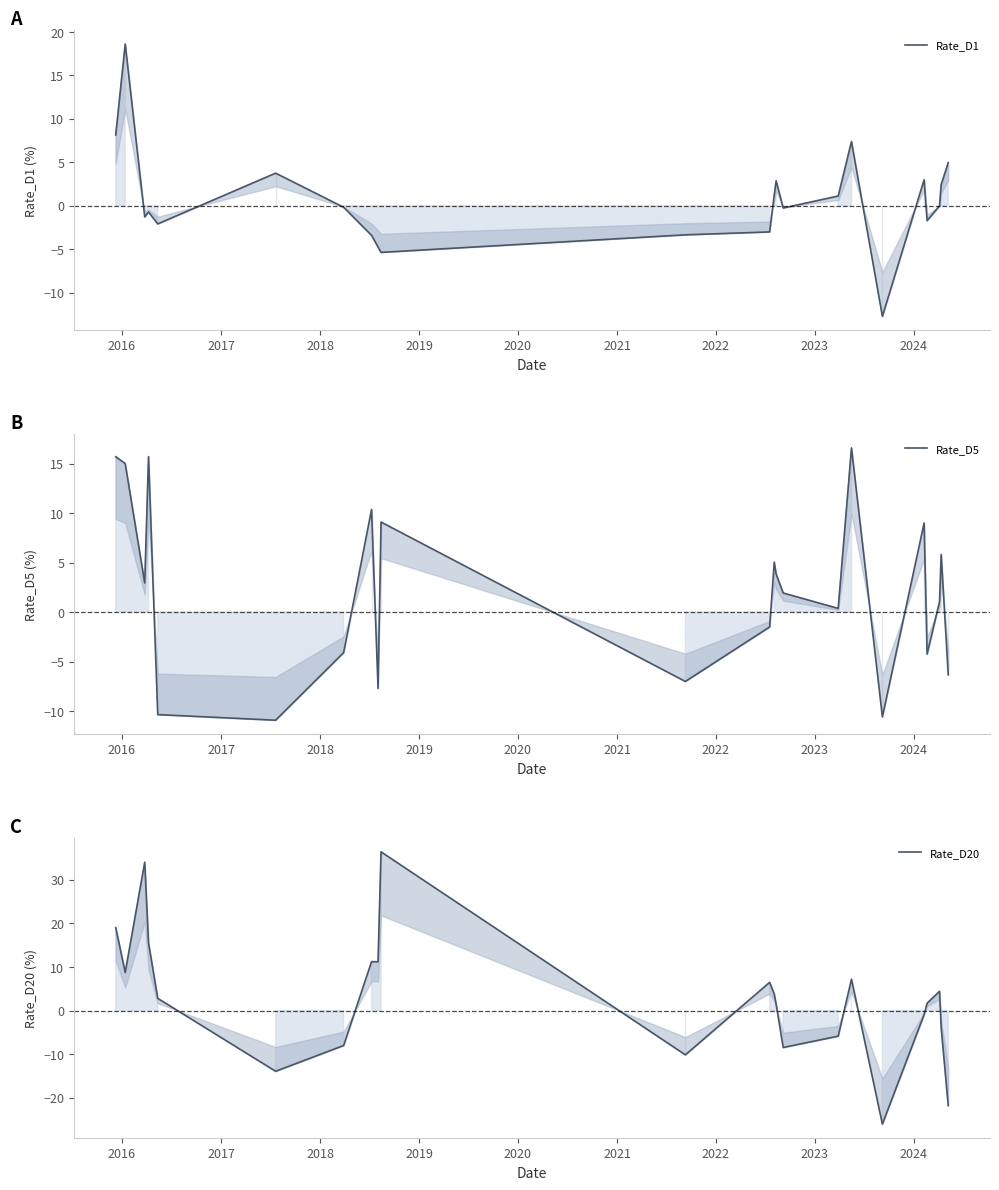

What value does the Rate_D5 series have at 2016?

15.0